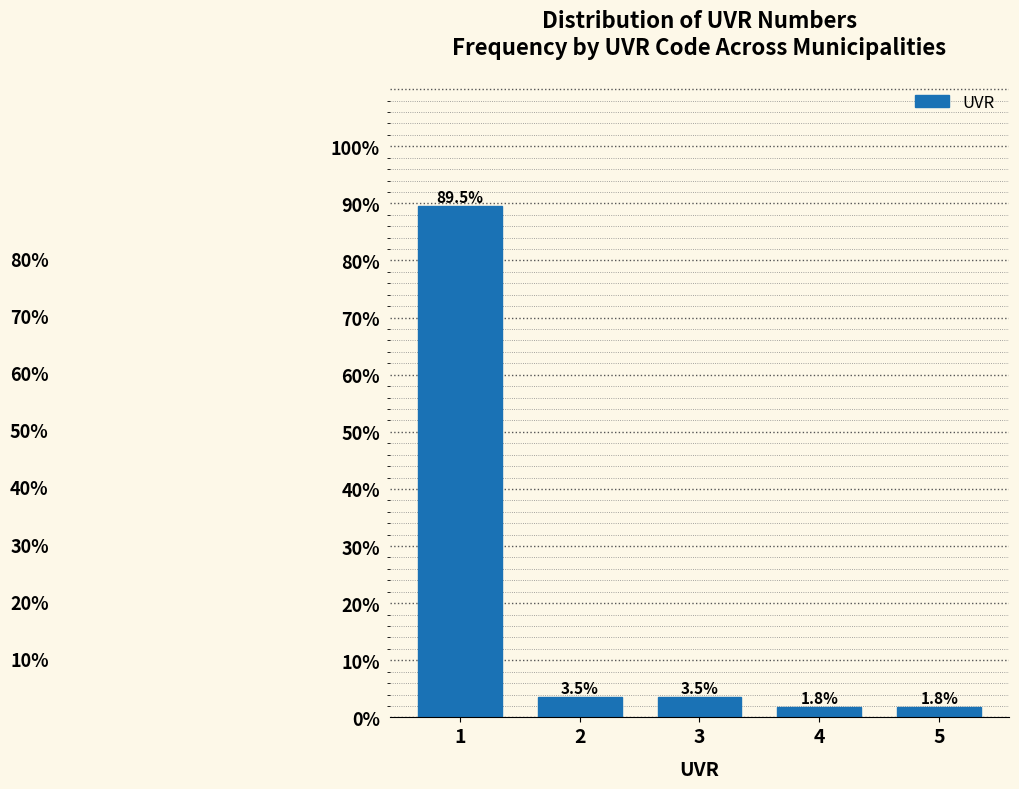

Reading left to right, what are all the values shown in this chart?

1=89.5	2=3.5	3=3.5	4=1.8	5=1.8